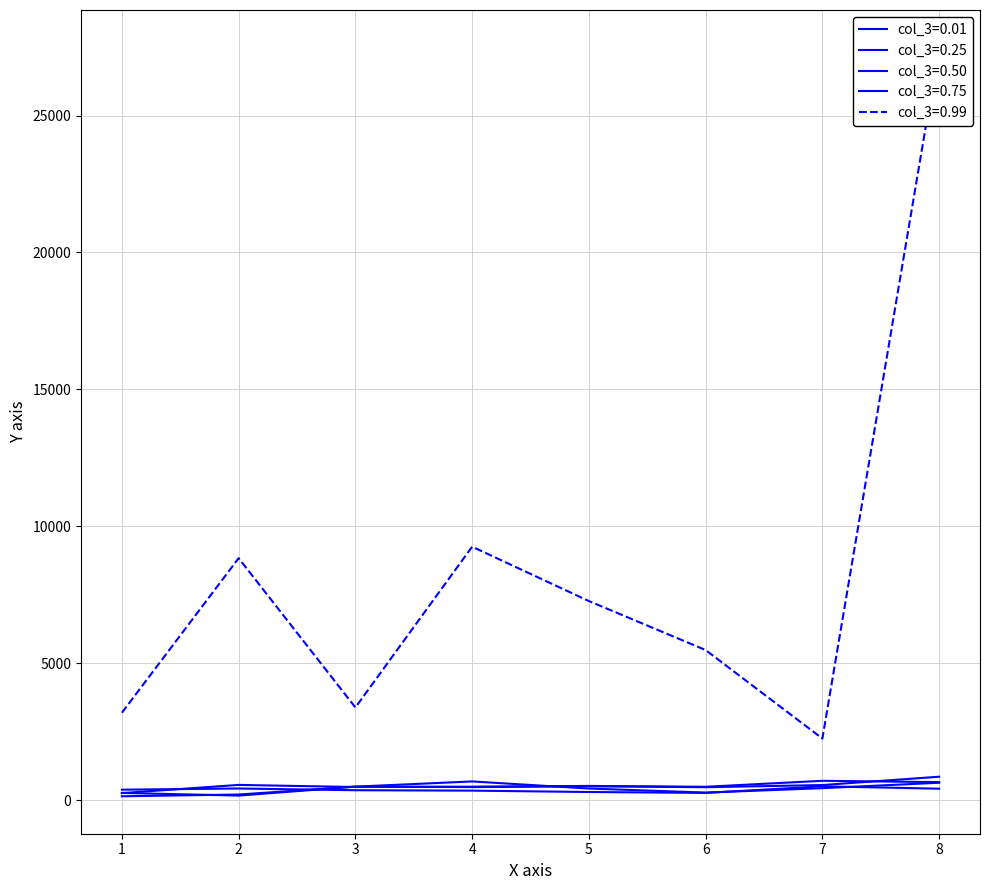

What are all the series names shown in the legend?

col_3=0.01, col_3=0.25, col_3=0.50, col_3=0.75, col_3=0.99